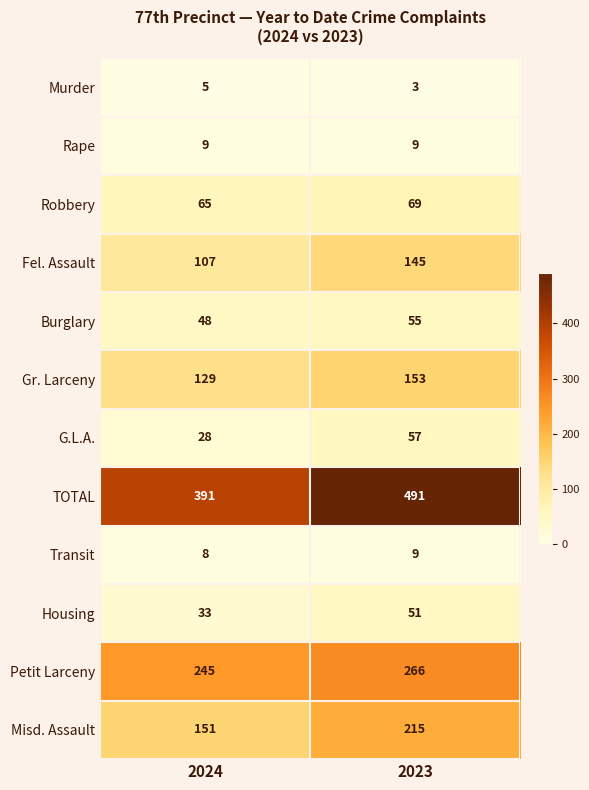

What is the minimum value shown in the chart?

3